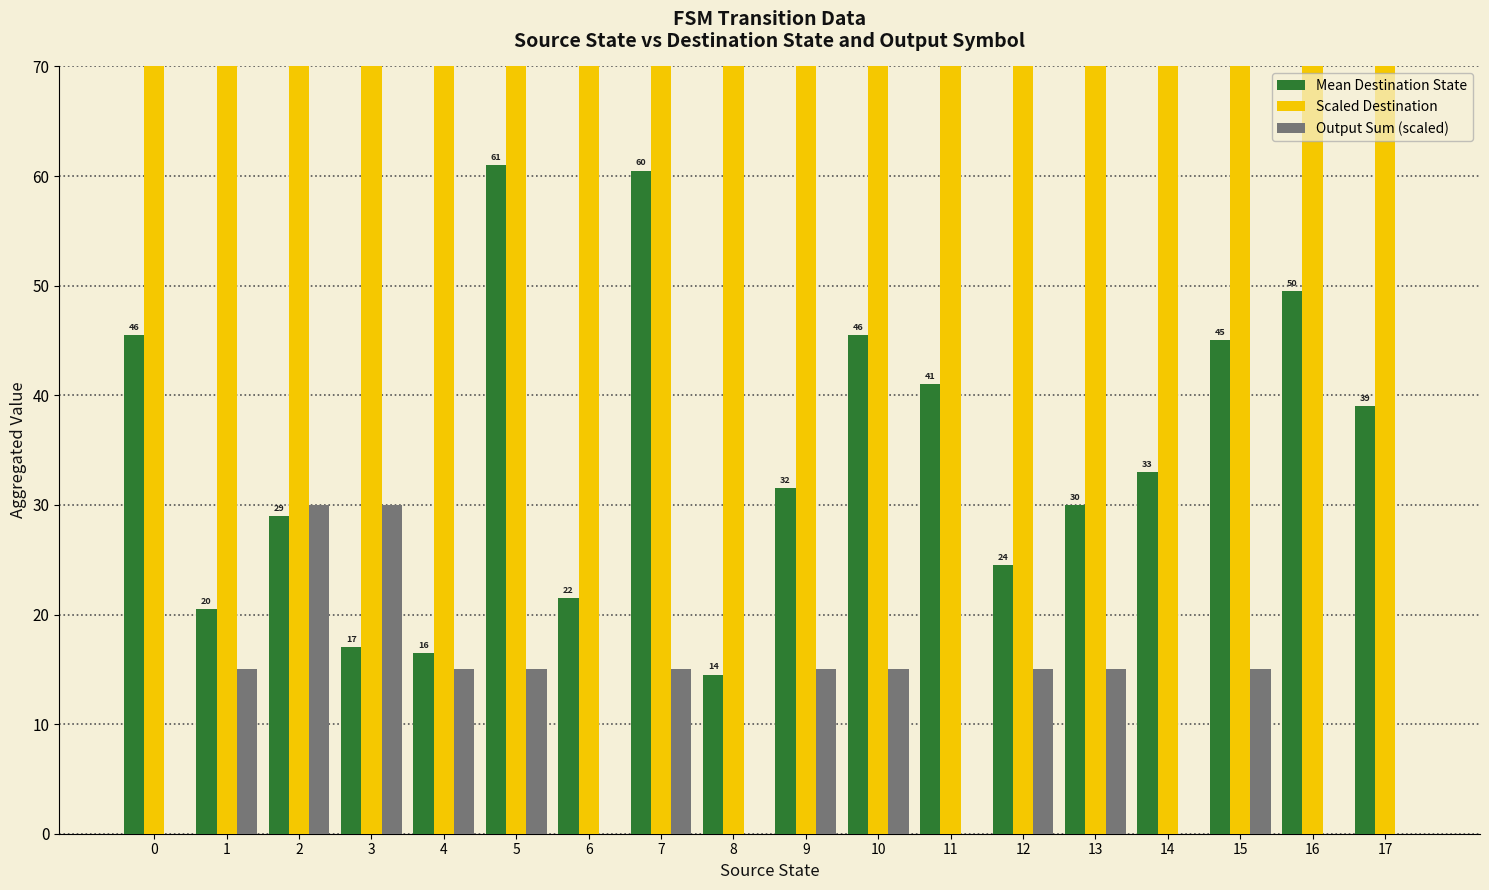

List the labels in order of Mean Destination State value, largest first.

5, 7, 16, 0, 10, 15, 11, 17, 14, 9, 13, 2, 12, 6, 1, 3, 4, 8